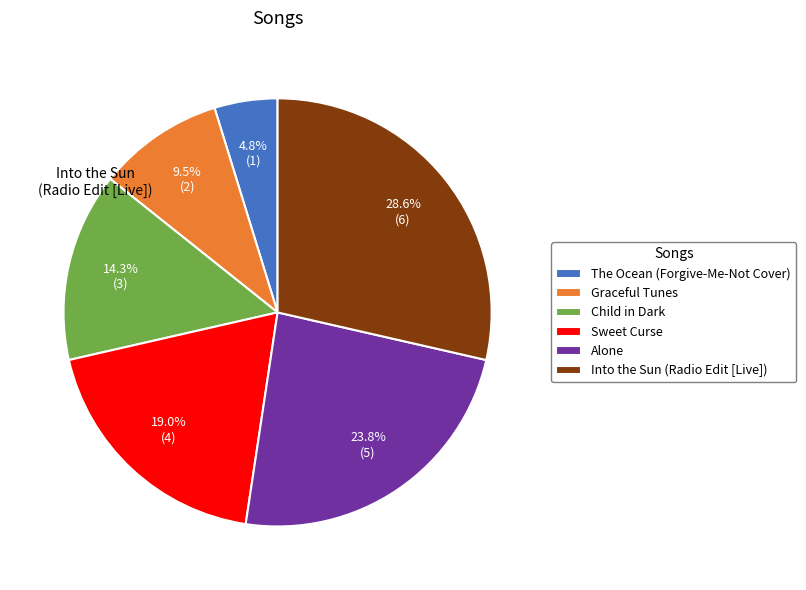

To the nearest percent, what is the combined percentage of Sweet Curse and Into the Sun (Radio Edit [Live])?

48%